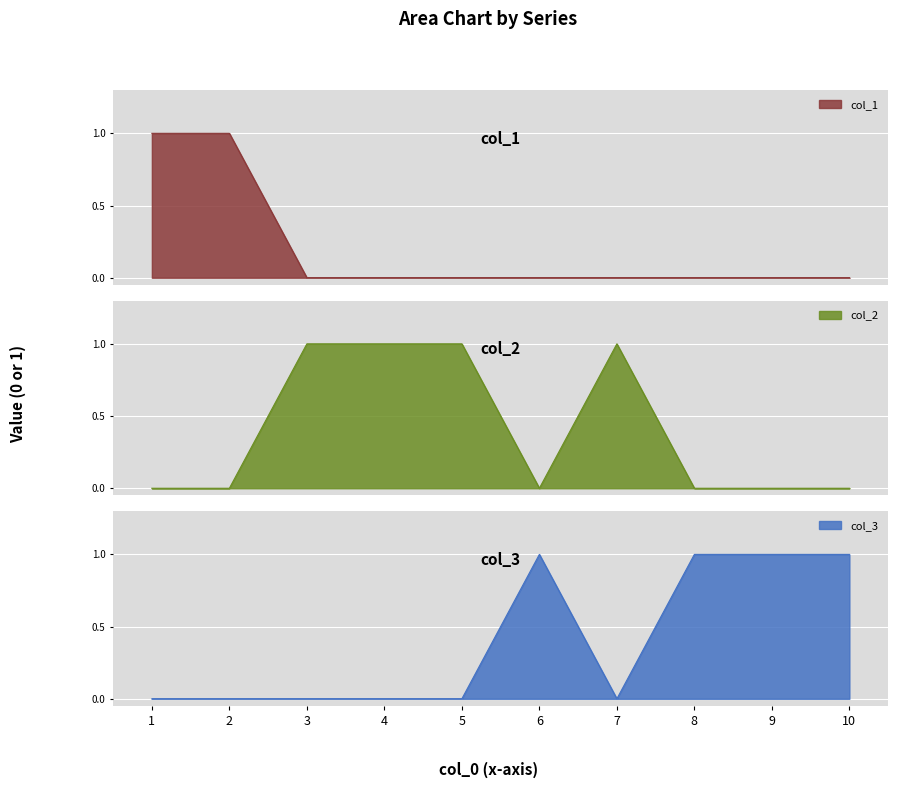

How many values in the col_2 series exceed 0?

4